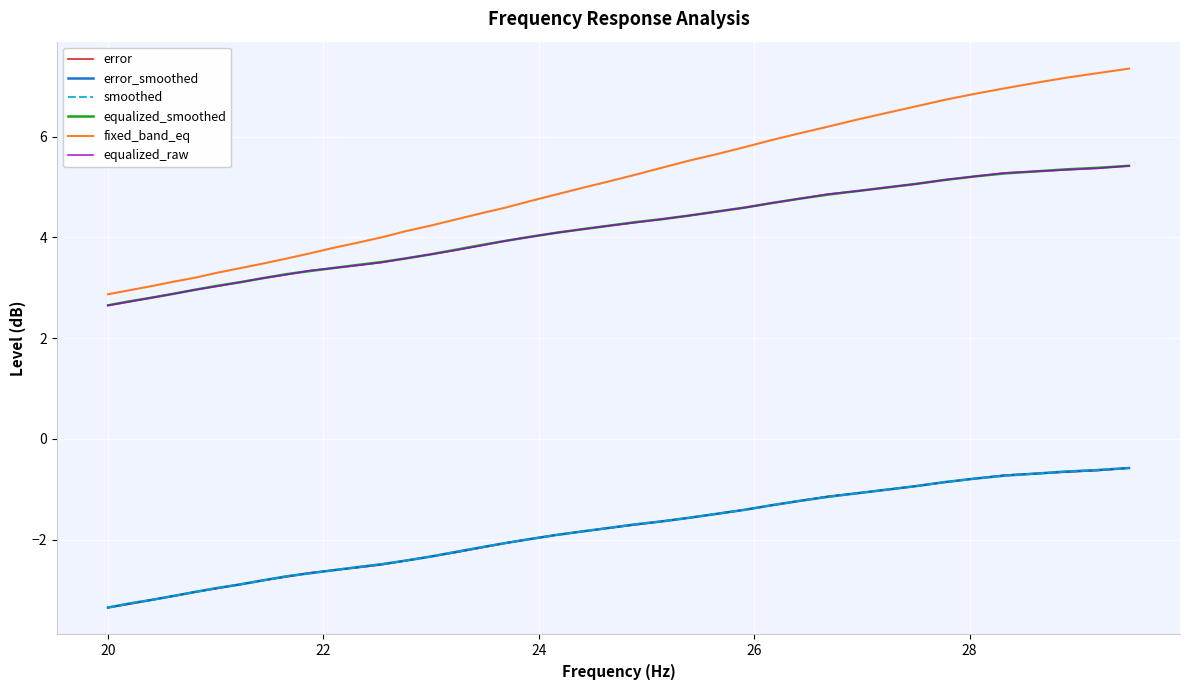

Does the chart display data point markers on the line(s)?

No